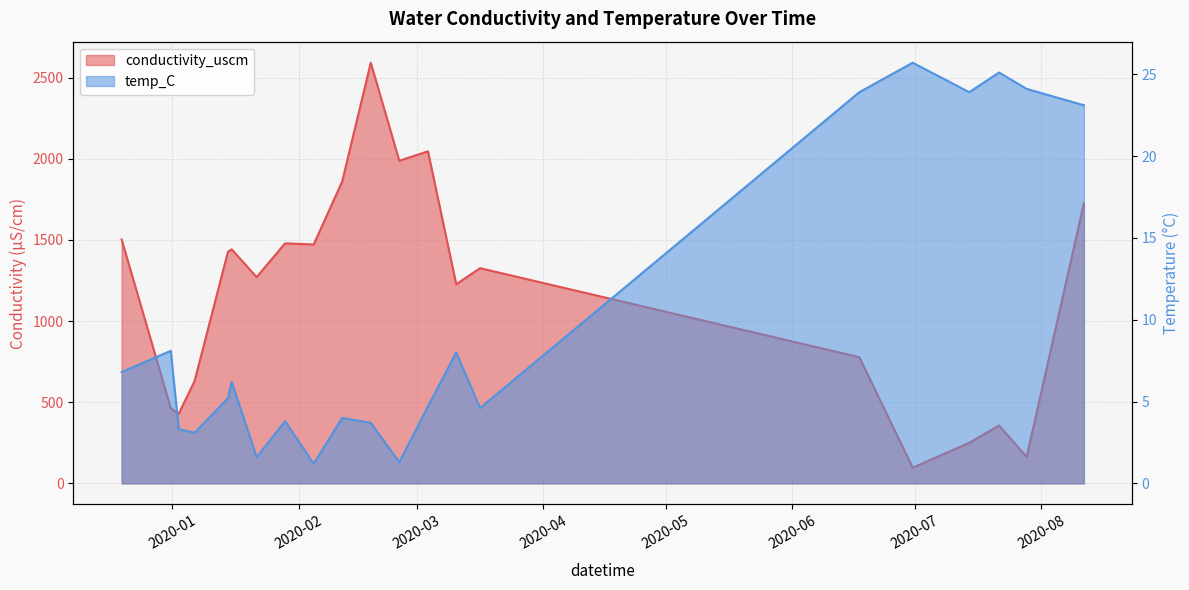

Which category has the highest value in the temp_C series?

2020-06-30 11:45:00